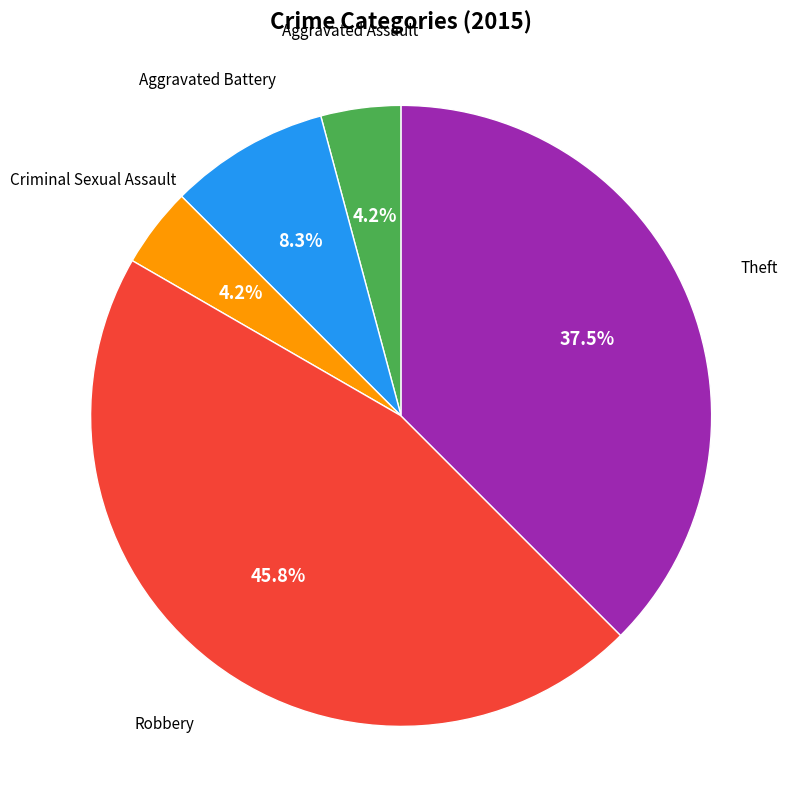

To the nearest percent, what is the difference between the largest and smallest slice percentages?

42%